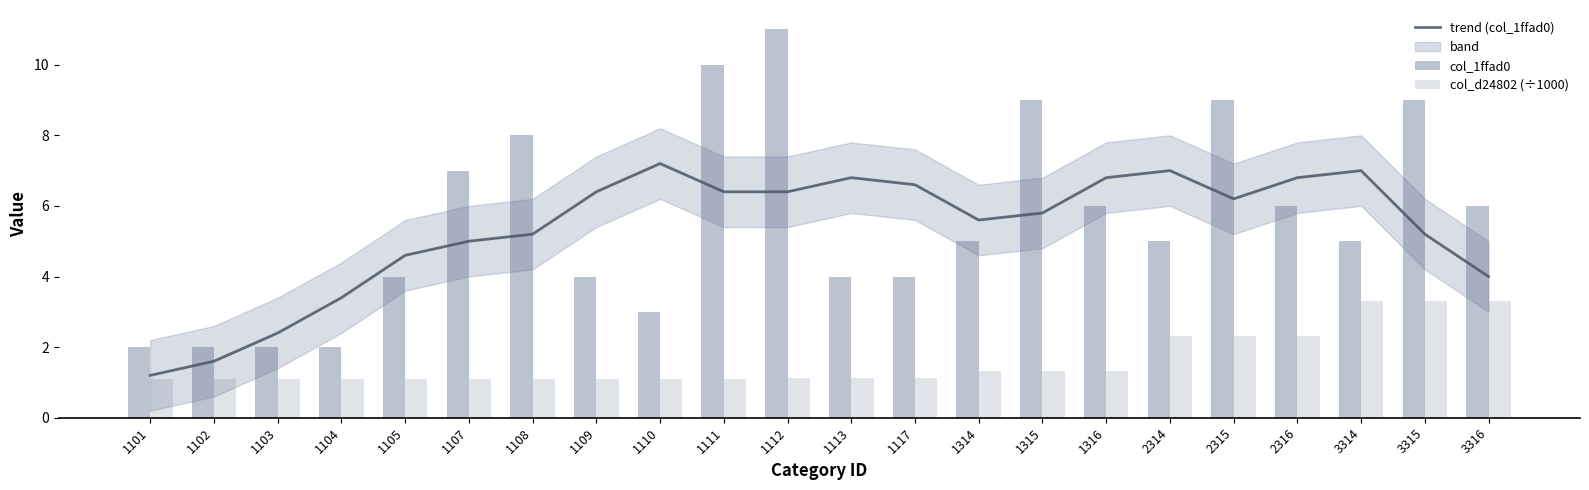

How many data points in col_1ffad0 are above 5?

10